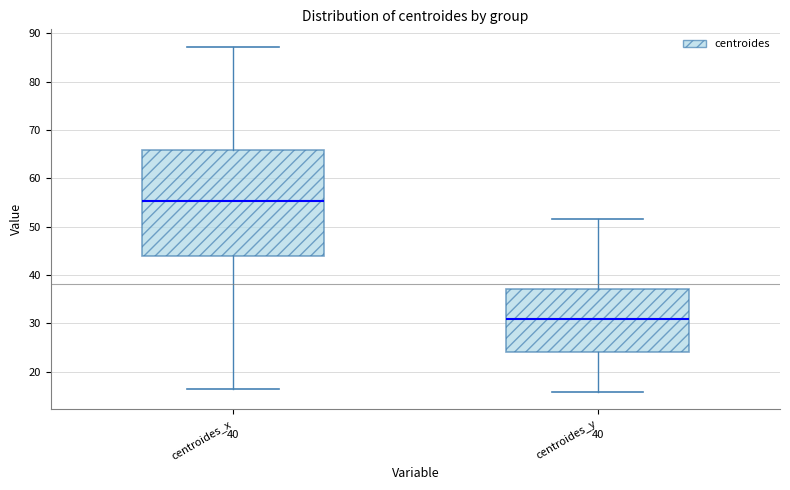

Which box's median line is the highest?

centroides_x